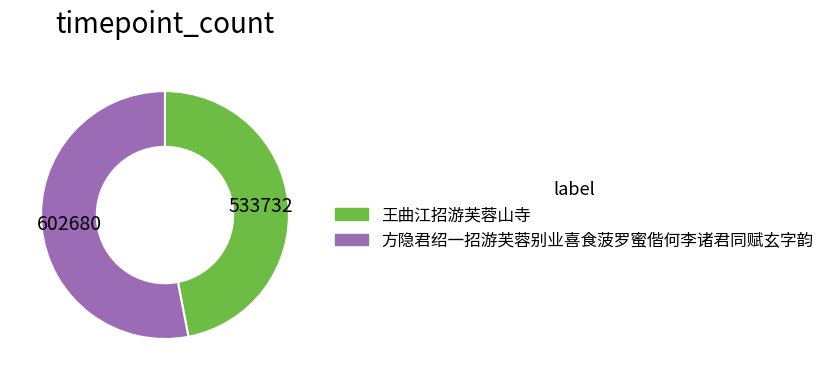

What is the largest slice in the pie chart?

方隐君绍一招游芙蓉别业喜食菠罗蜜偕何李诸君同赋玄字韵